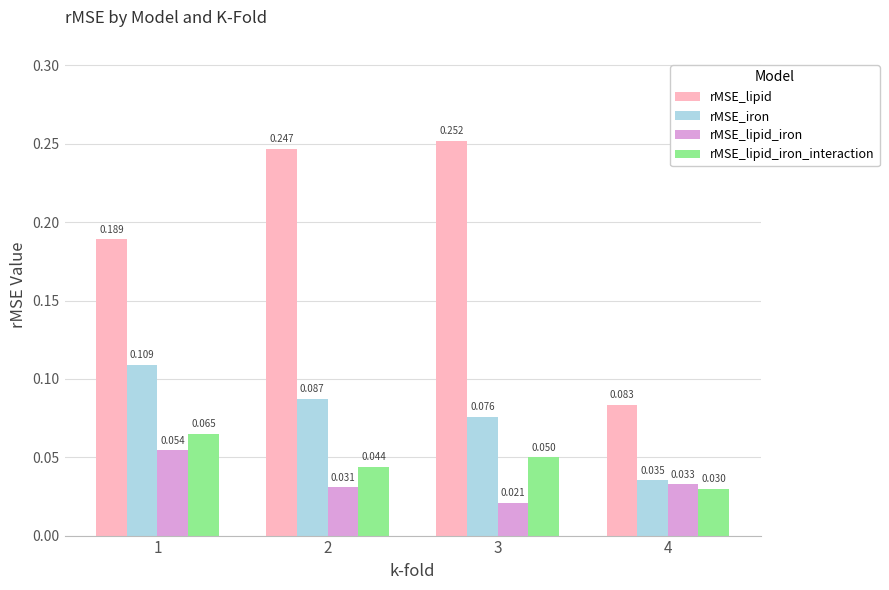

Which series has the largest range (max minus min)?

rMSE_lipid